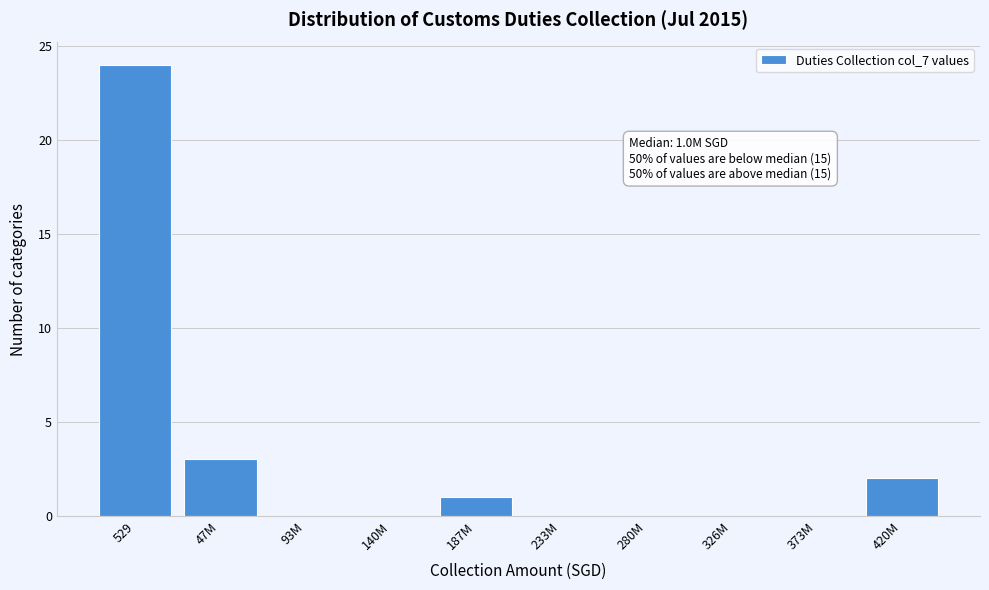

Reading left to right, transcribe all the data shown in this chart.

529=24	47M=3	93M=0	140M=0	187M=1	233M=0	280M=0	326M=0	373M=0	420M=2